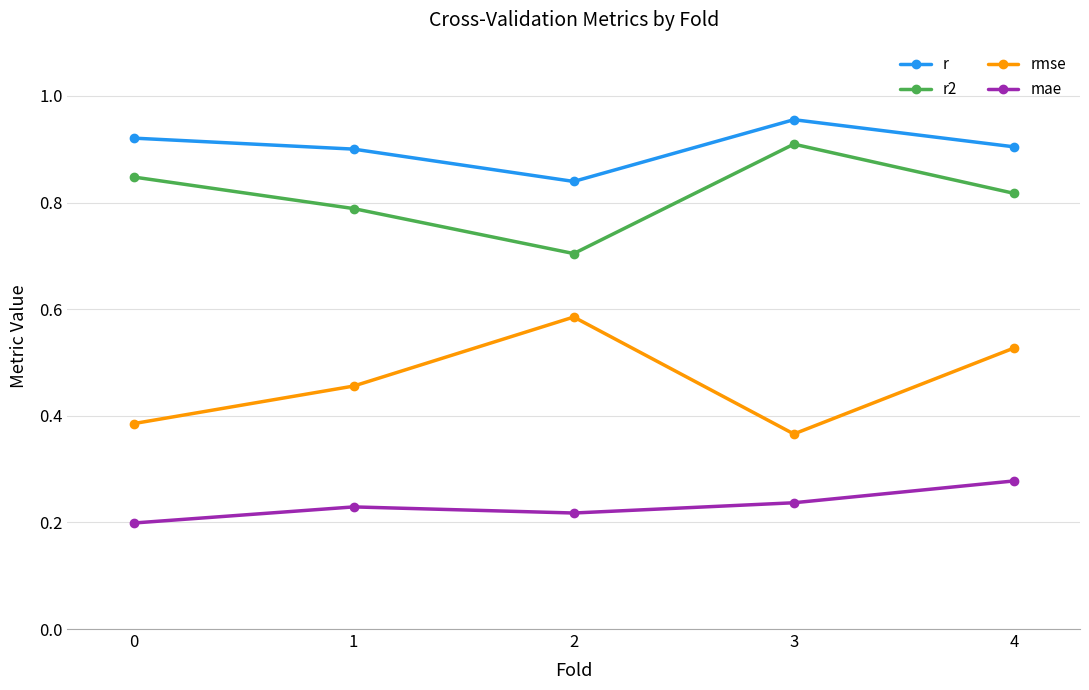

What is the sum of the r2 values at 3 and 1?

1.7